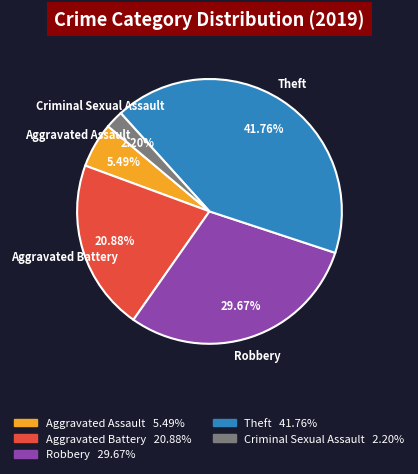

Is there a majority slice in this chart?

No